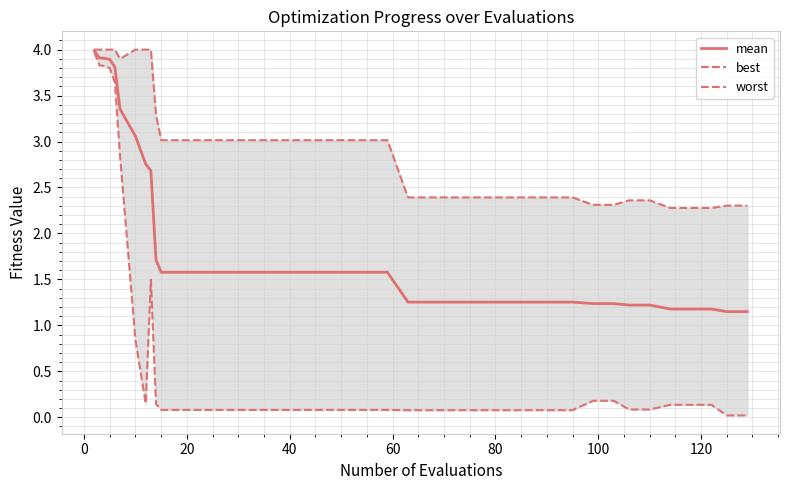

True or false: mean and worst intersect in this chart.

False